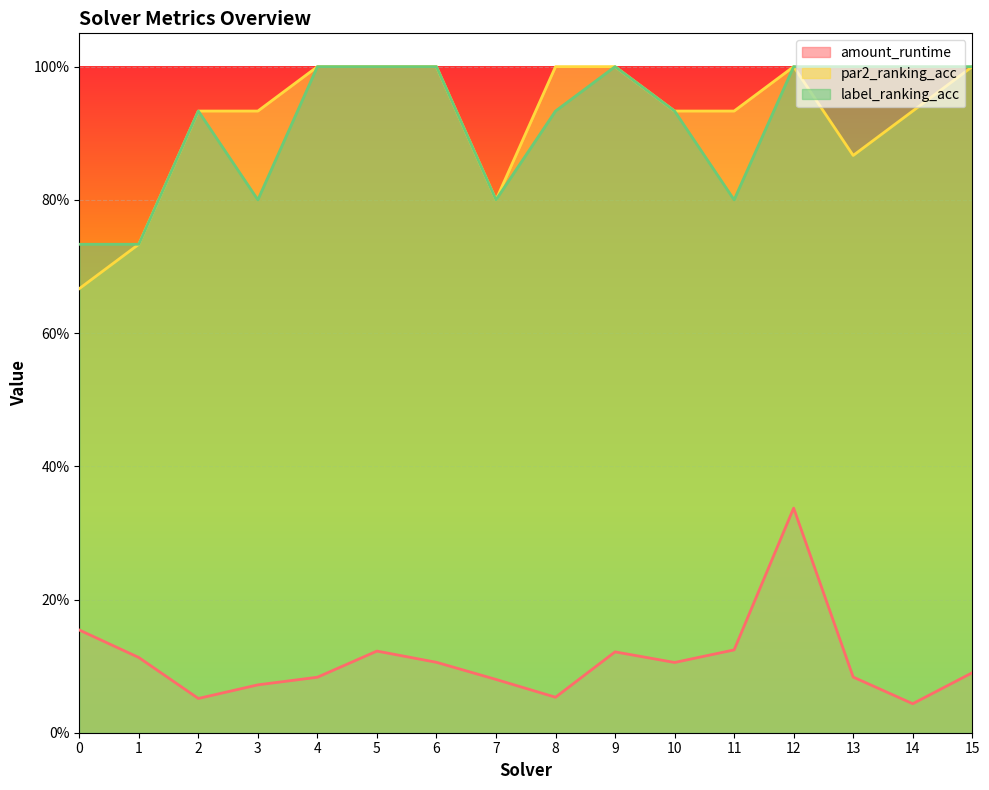

True or false: amount_runtime and par2_ranking_acc cross at least once.

False